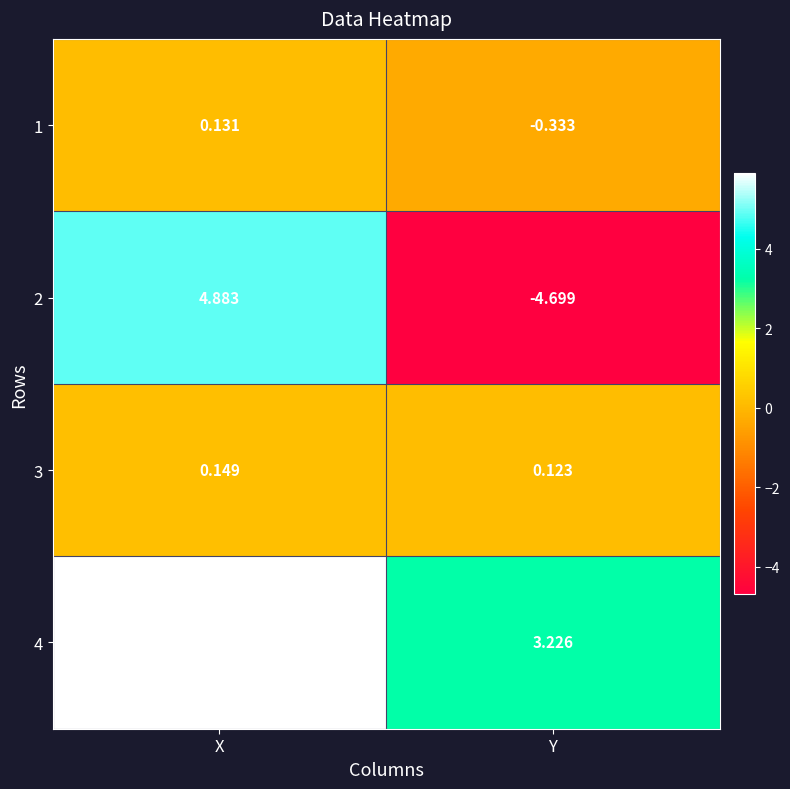

At X, list the series in order from largest to smallest.

4, 2, 3, 1